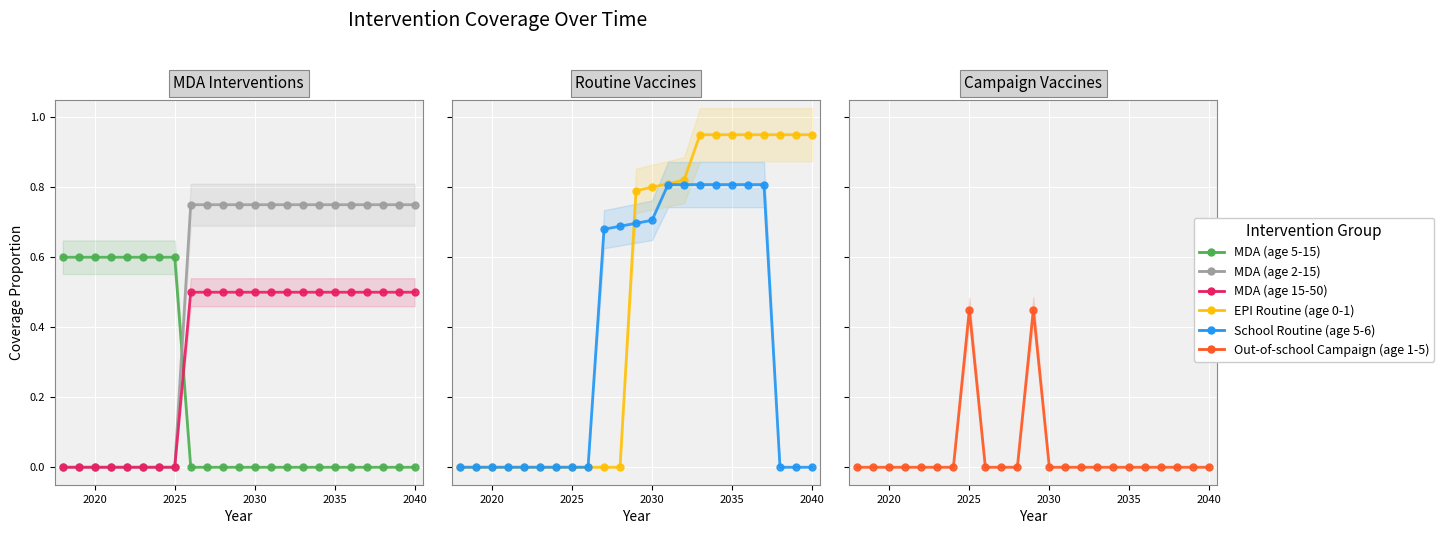

Which series ends up on top after the final intersection of MDA (age 15-50) and School Routine (age 5-6)?

MDA (age 15-50)